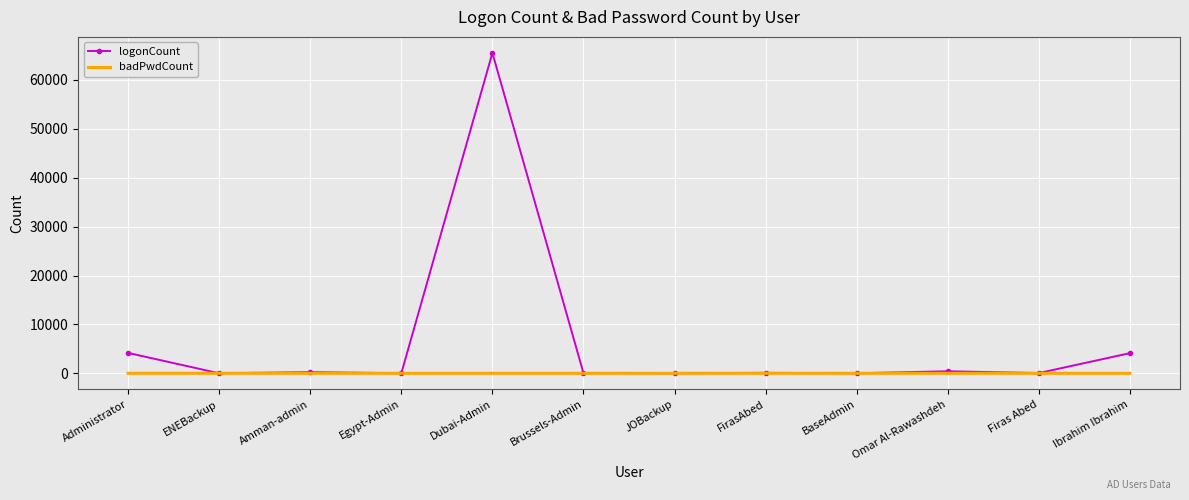

After their last crossing, which series has the higher values: badPwdCount or logonCount?

logonCount